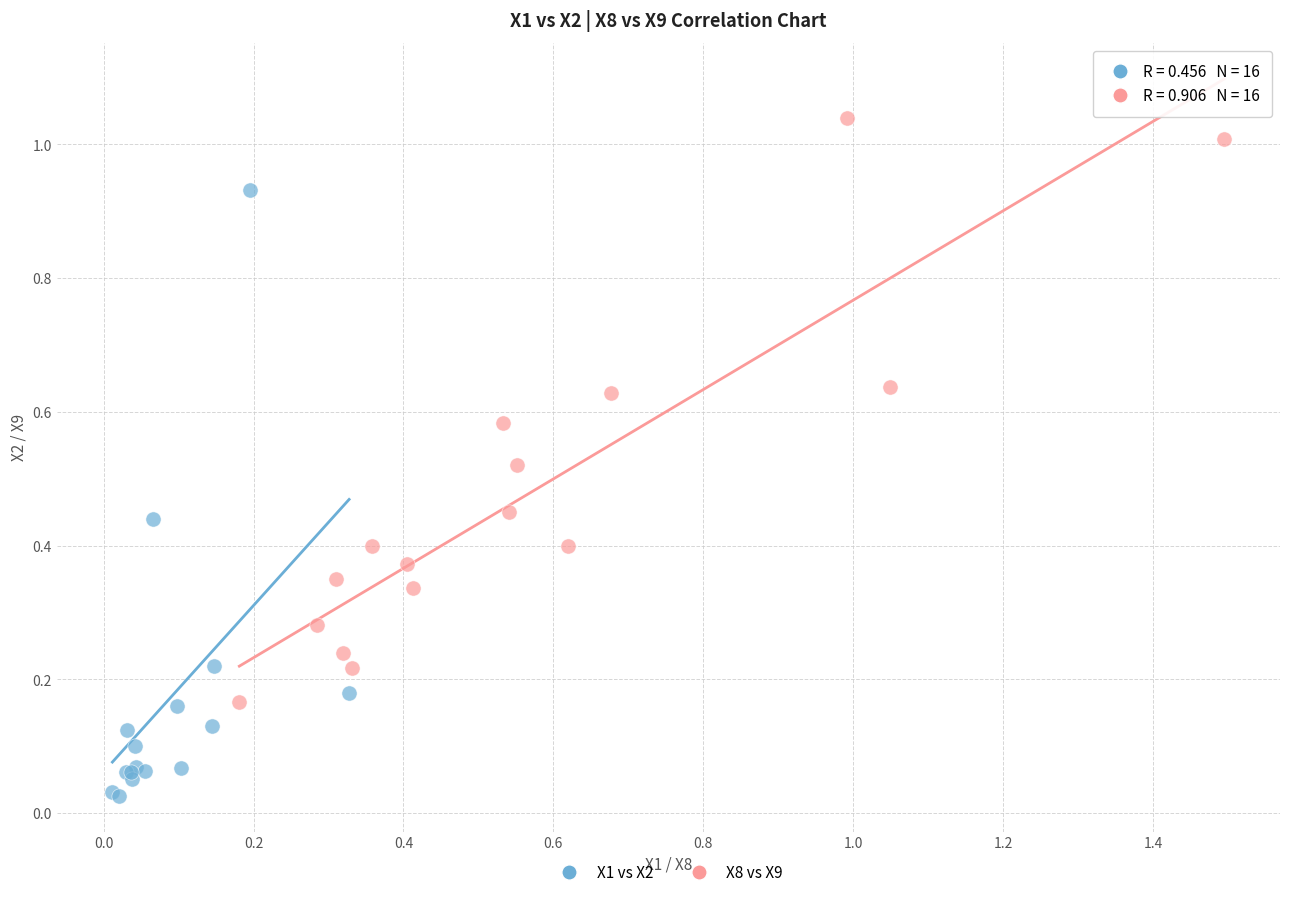

Which series contains the lowest Y value?

X1 vs X2